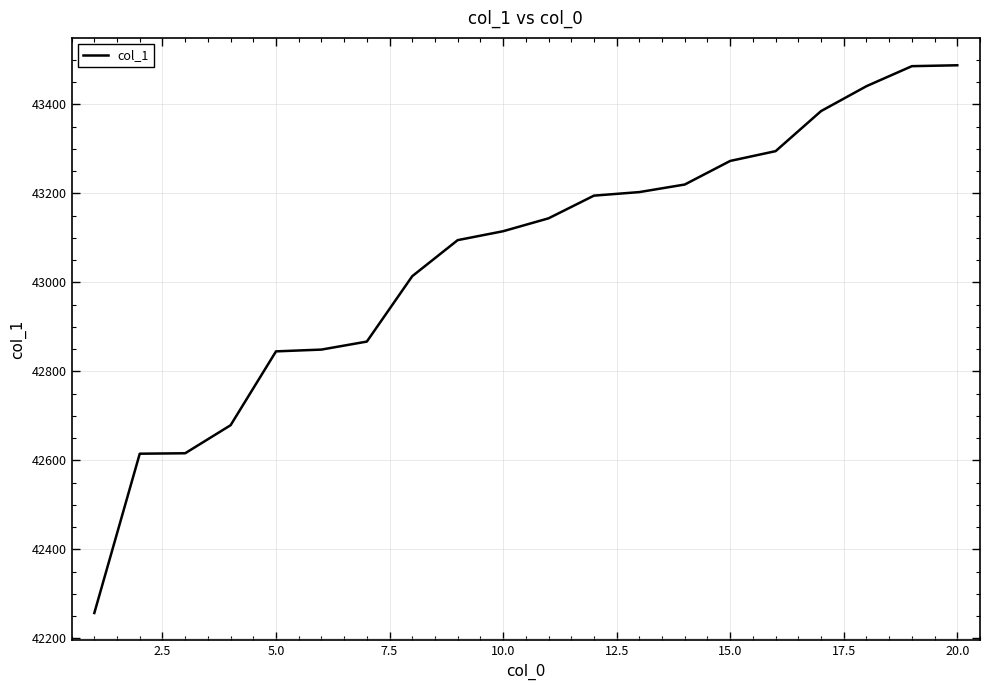

What is the difference between the maximum and minimum values?

1231